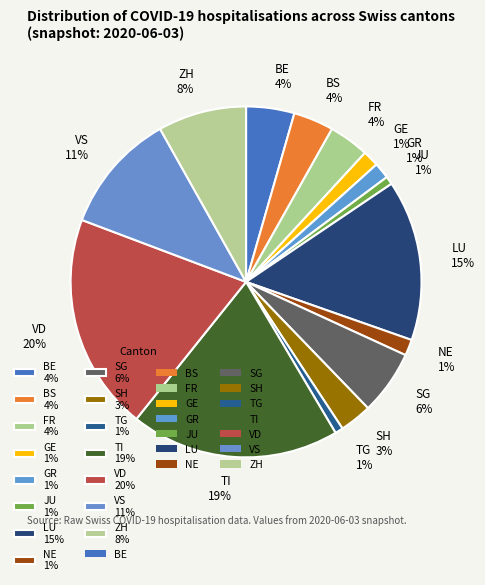

Does SG 6% represent more than half of the total?

No